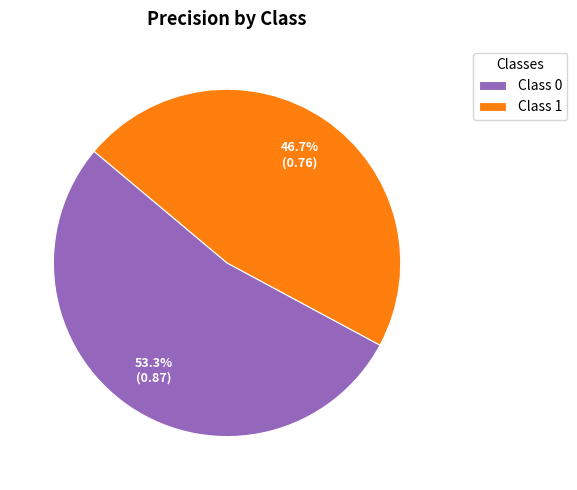

Rank the categories by value from lowest to highest.

Class 1, Class 0